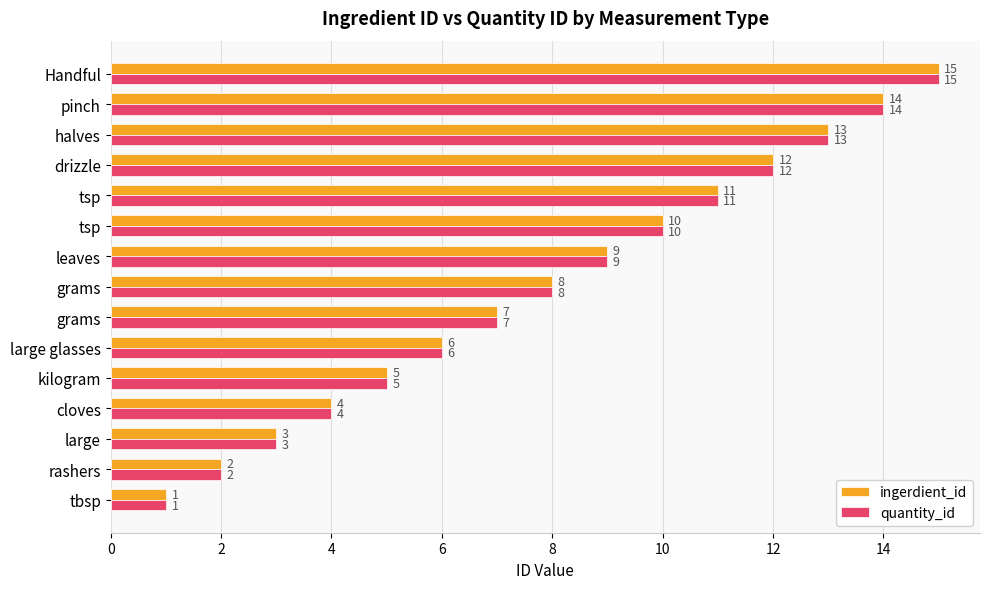

How many distinct data groups are displayed?

2